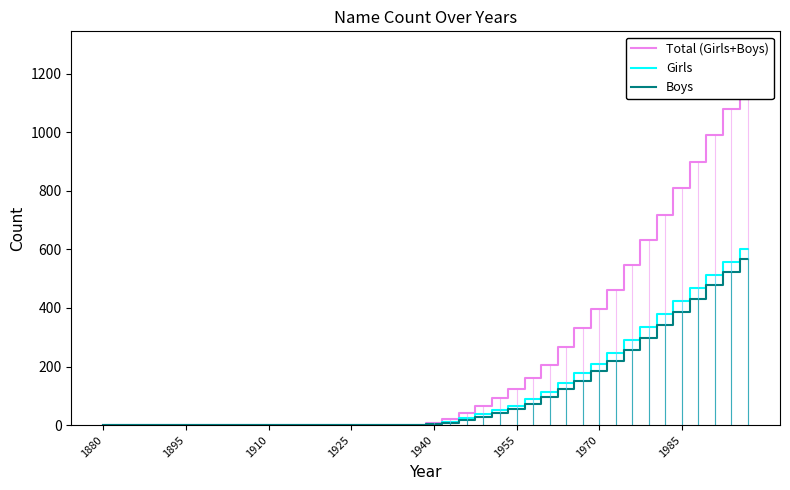

The value of Girls at 1985 is 423. True or false?

True